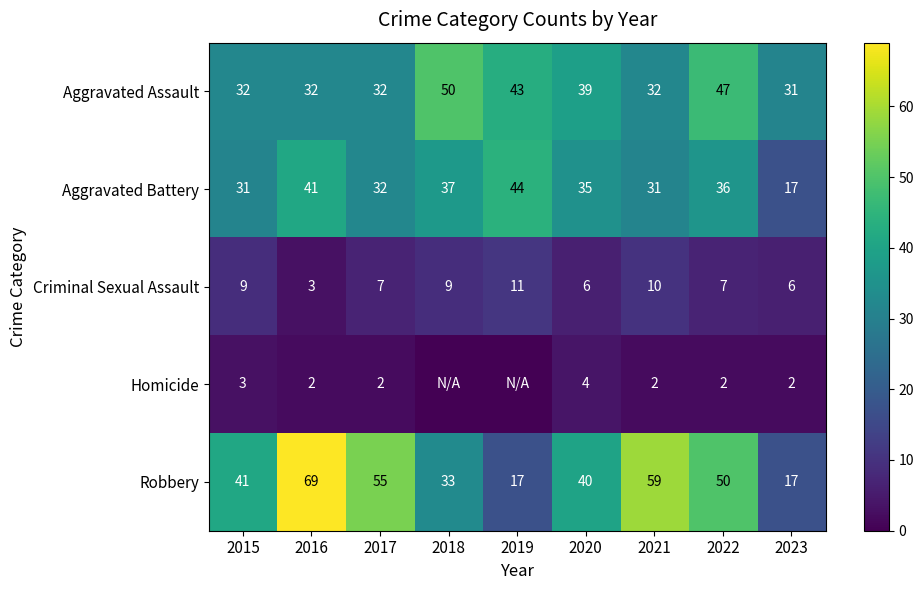

What is the difference between the Aggravated Assault values at 2021 and 2019?

11